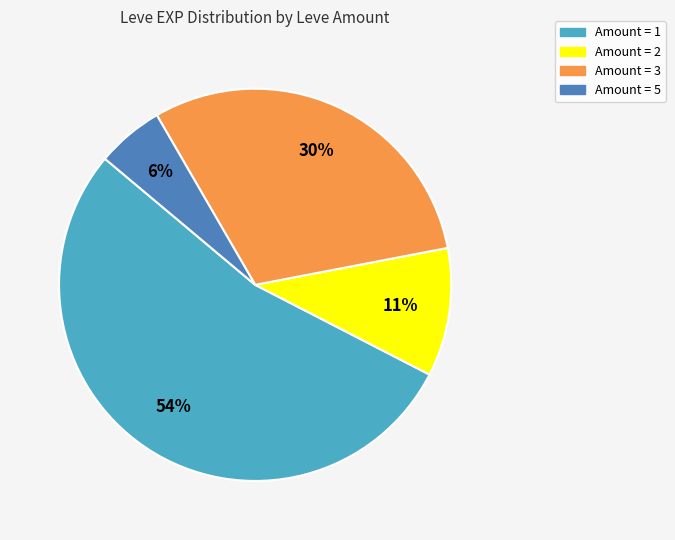

Is there a majority slice in this chart?

Yes